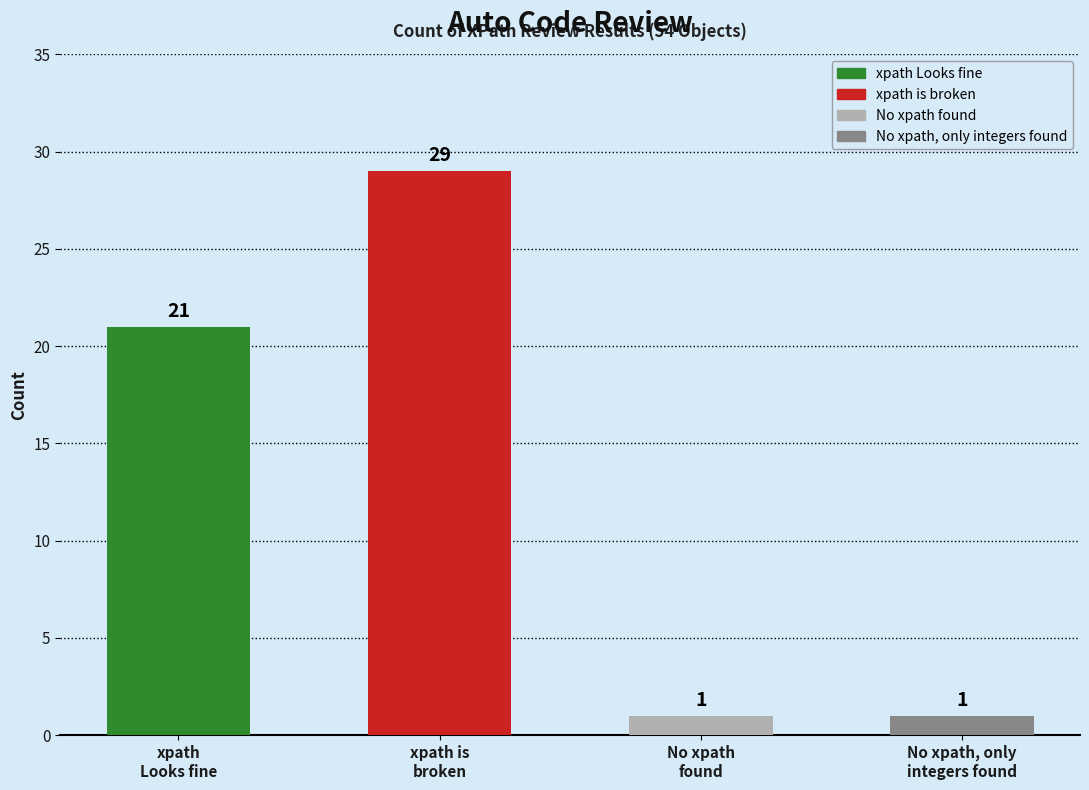

Which label corresponds to the smallest value in the chart?

No xpath found